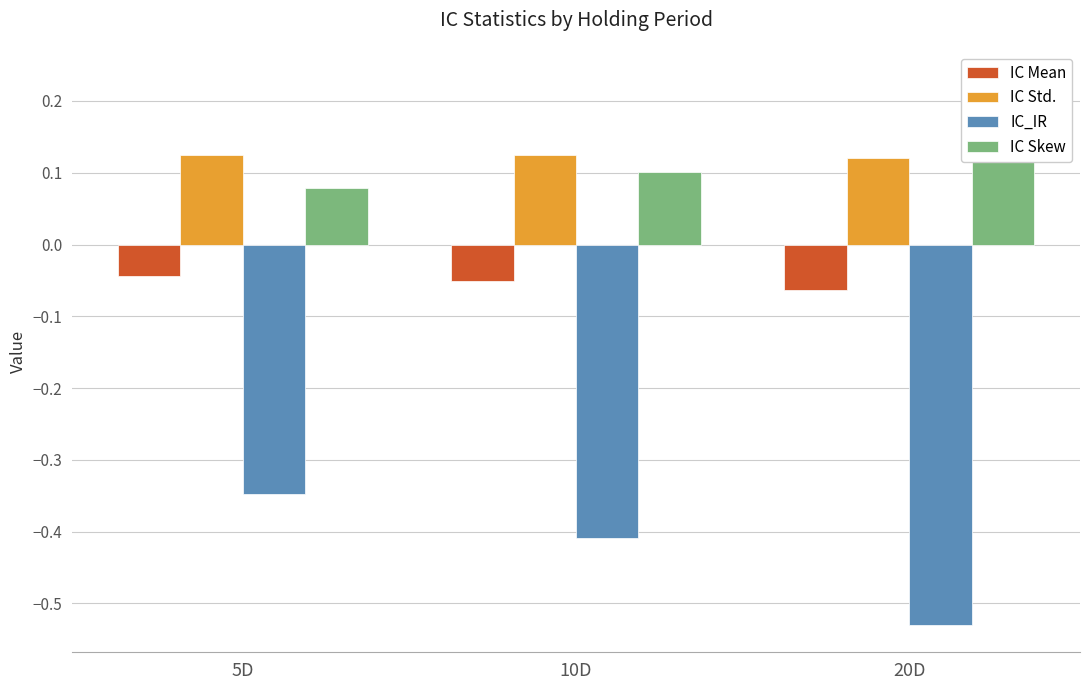

Where is IC Std. nearest to the value 0?

20D